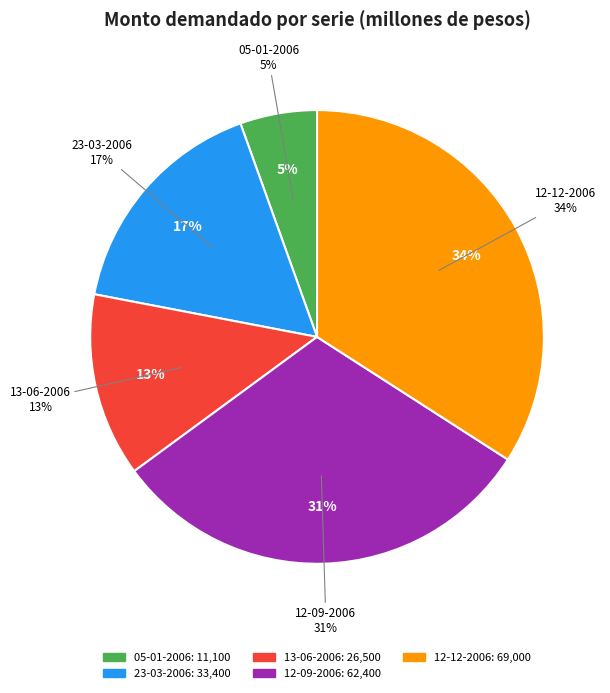

Does 23-03-2006 account for over 50% of the chart?

No